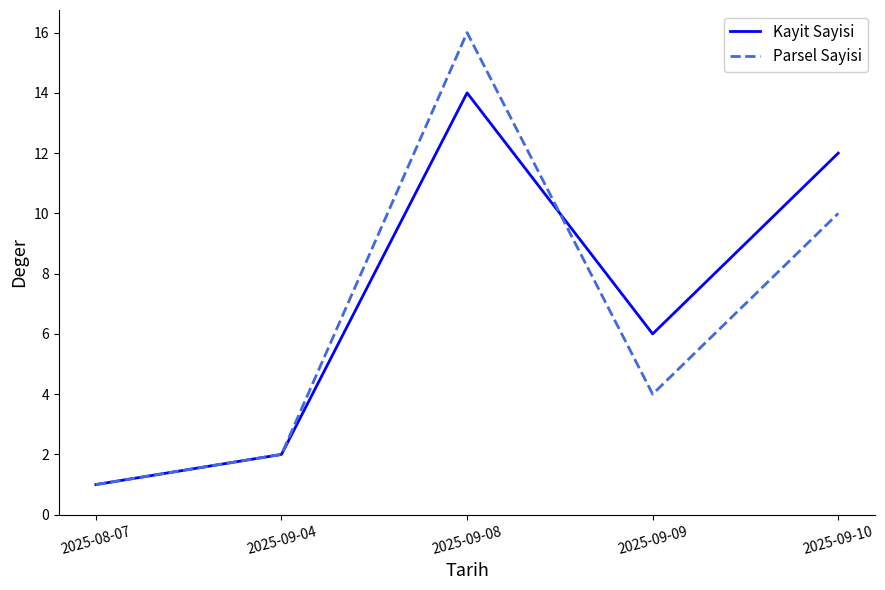

Between 2025-09-08 and 2025-09-10, which series saw the biggest shift?

Parsel Sayisi